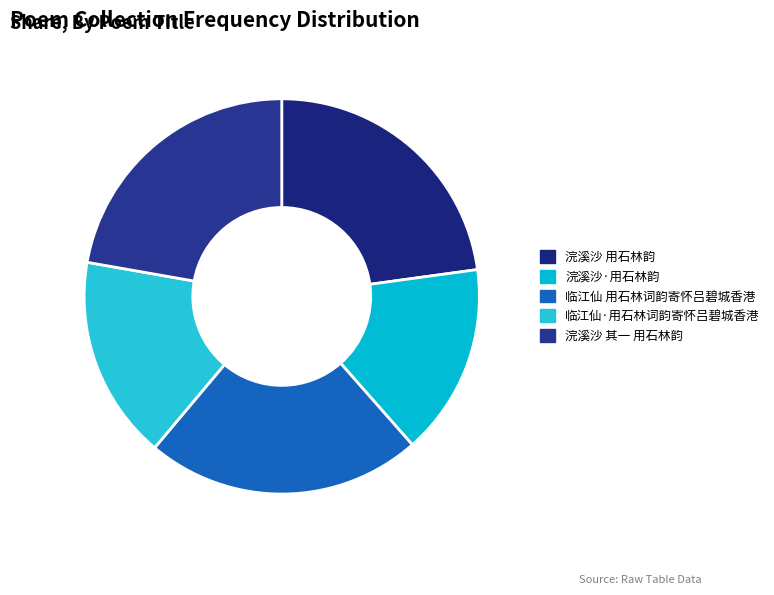

What is the change in value from 浣溪沙 用石林韵 to 临江仙·用石林词韵寄怀吕碧城香港?

-116951